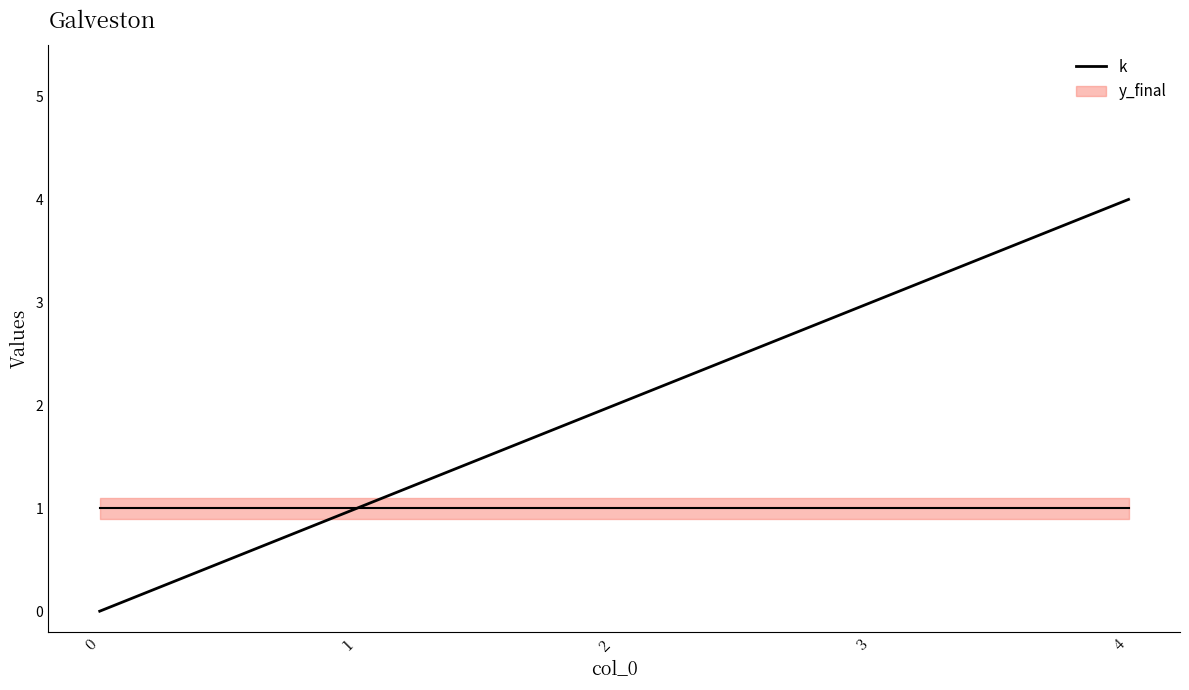

List the labels in order of k value, smallest first.

0, 1, 2, 3, 4